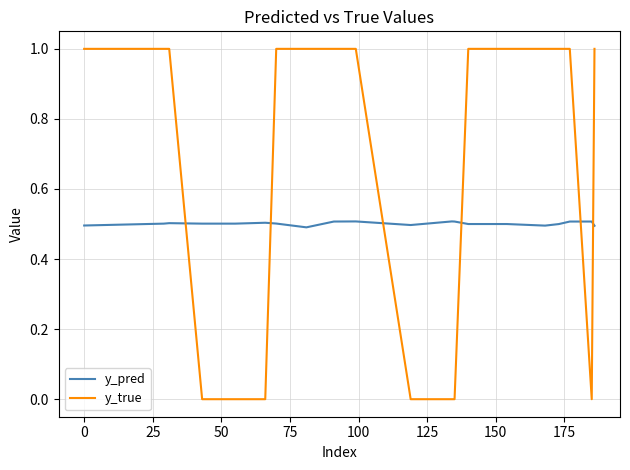

Is this an area chart (filled region under the line)?

No